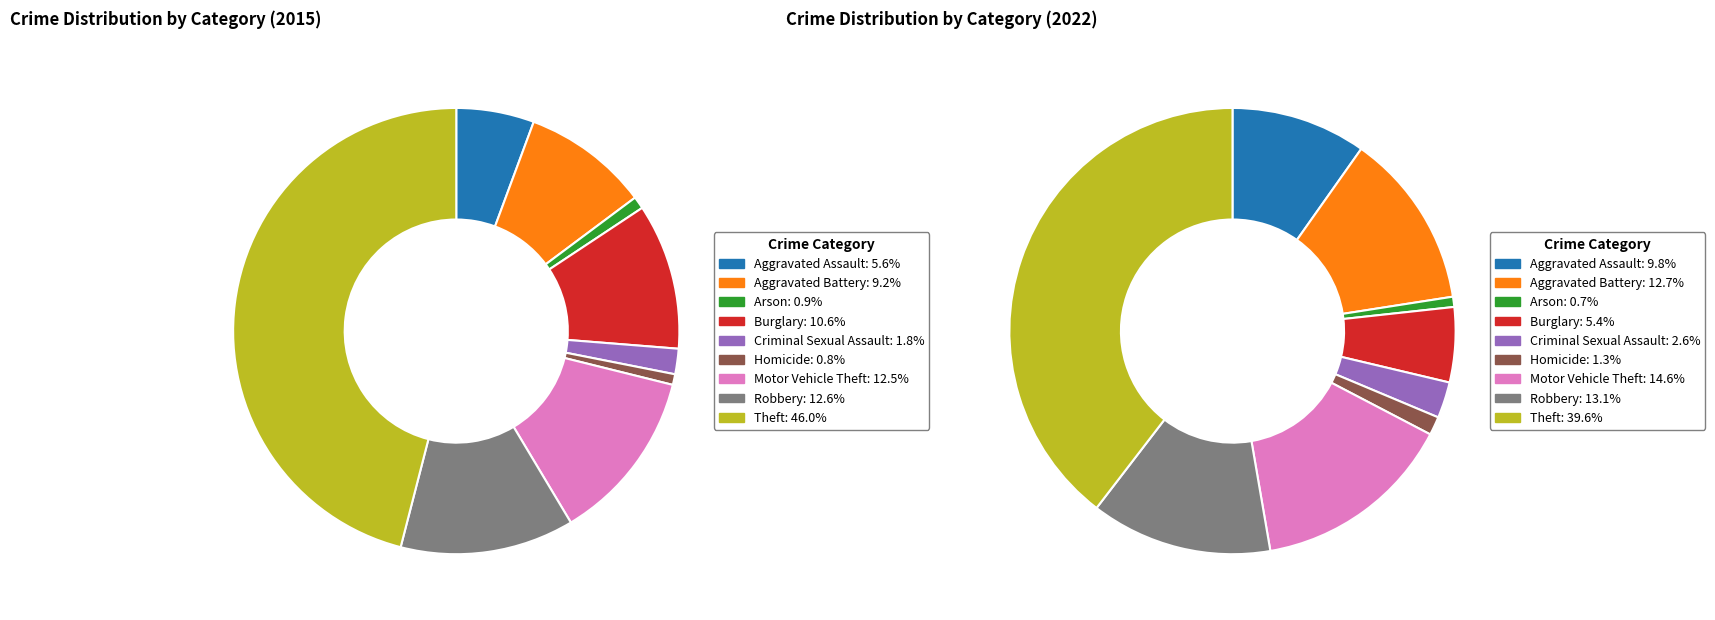

What is the total percentage of 2 and 7?

13.5%